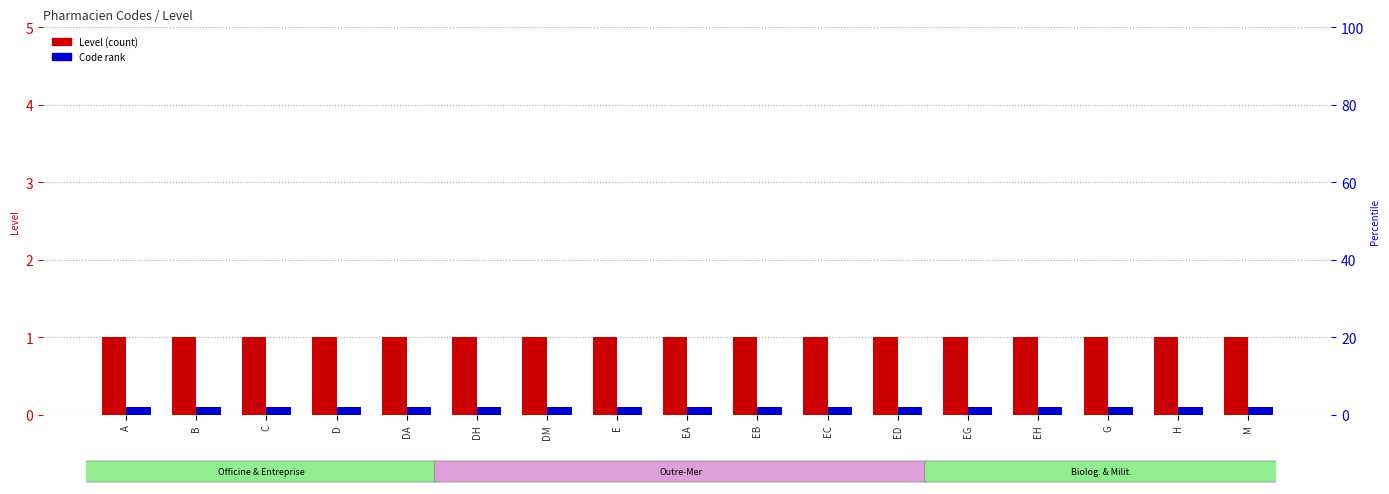

Which has a higher value, M or EG?

M